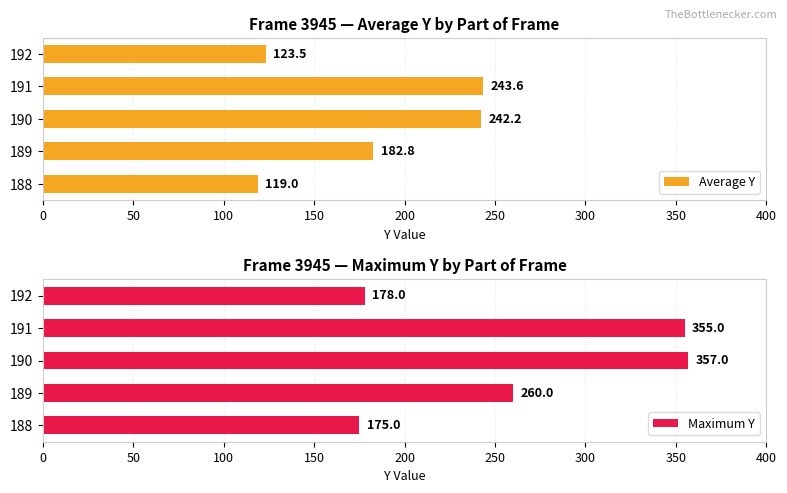

What value does the Average Y series have at 189?

182.8